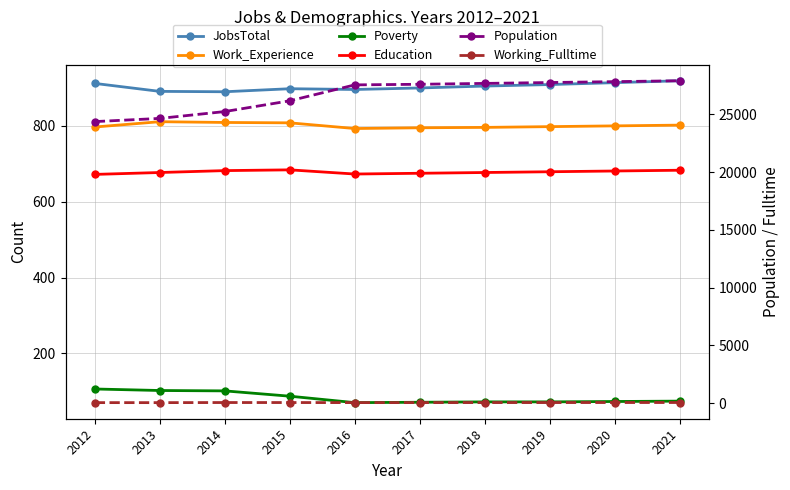

Which has a higher value, 2014 or 2015?

2015